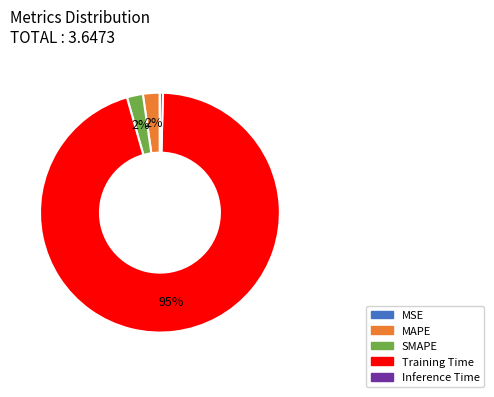

What is the largest slice in the pie chart?

Training Time